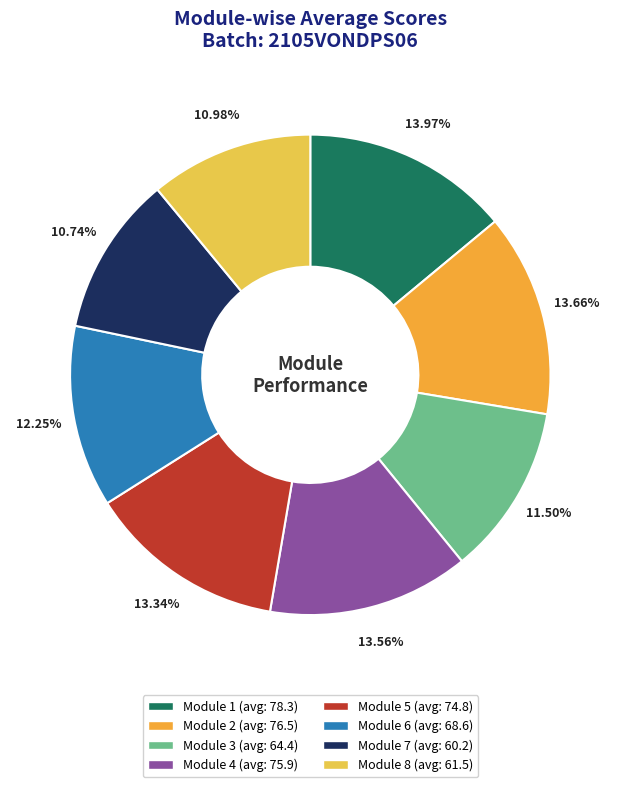

How many segments does this pie chart have?

8